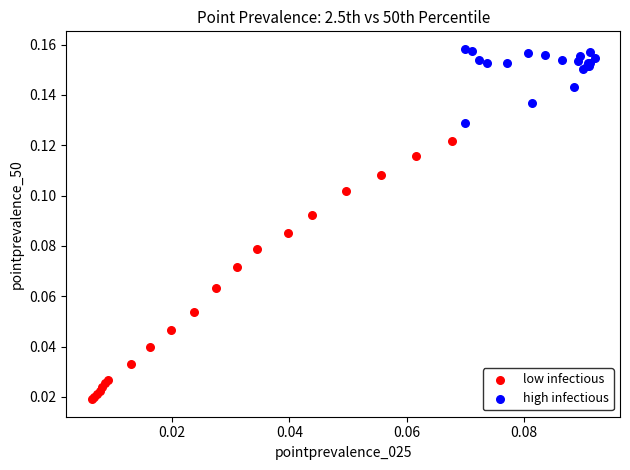

What are all the series names shown in the legend?

low infectious, high infectious